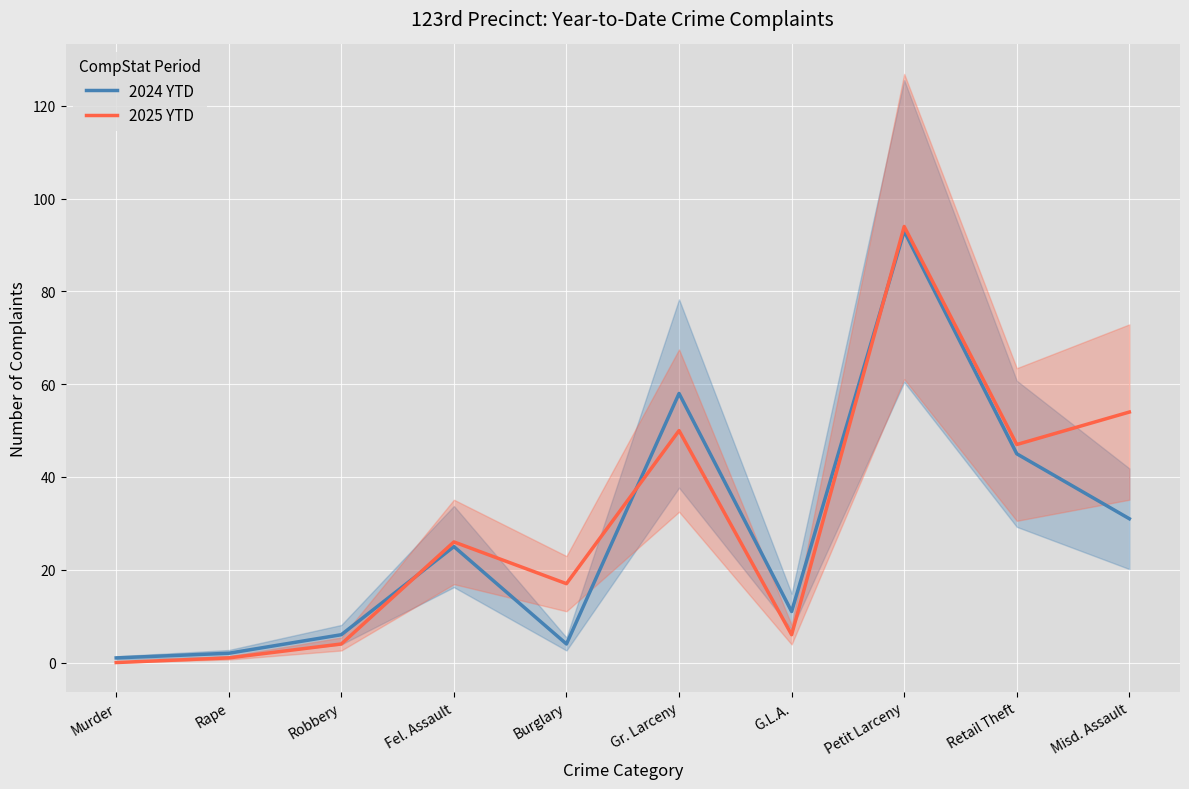

What value does the 2025 YTD series have at Fel. Assault, to the nearest 5?

25